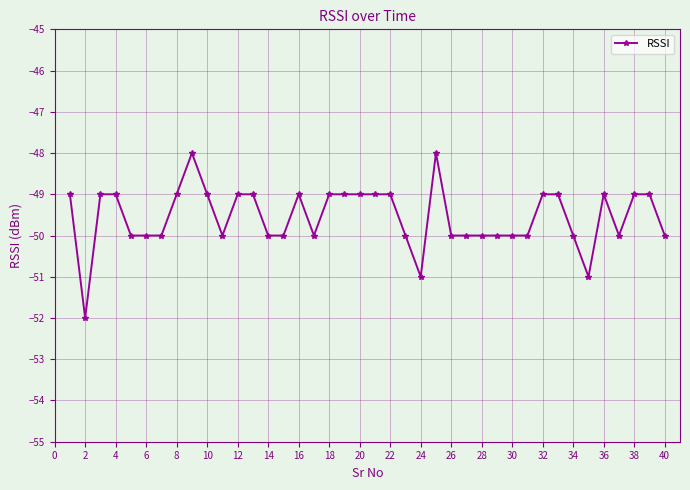

How many lines are shown in the chart?

1